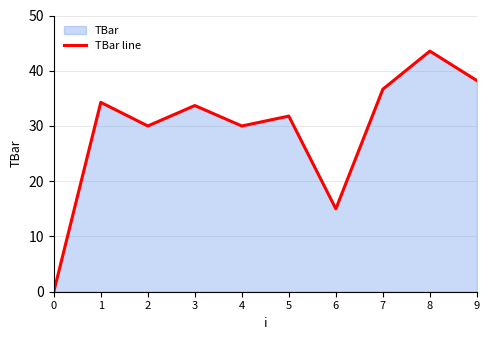

What is the ratio of the value at 4 to the value at 9?

0.8